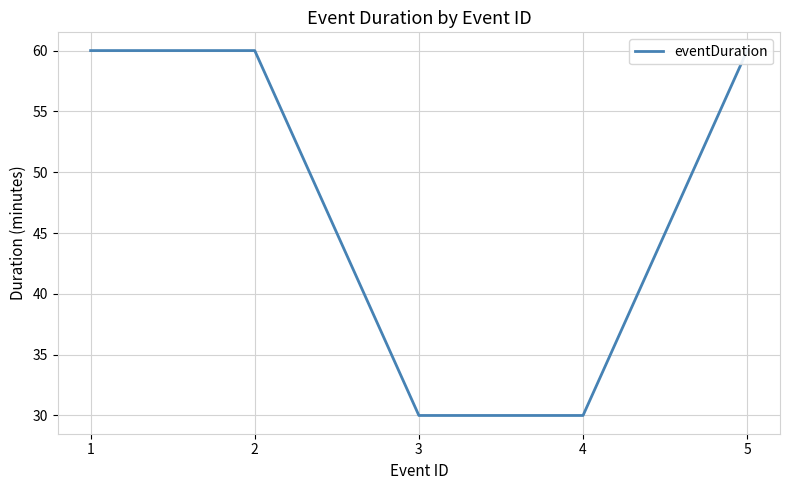

What is the value of the 1st point from the left?

60